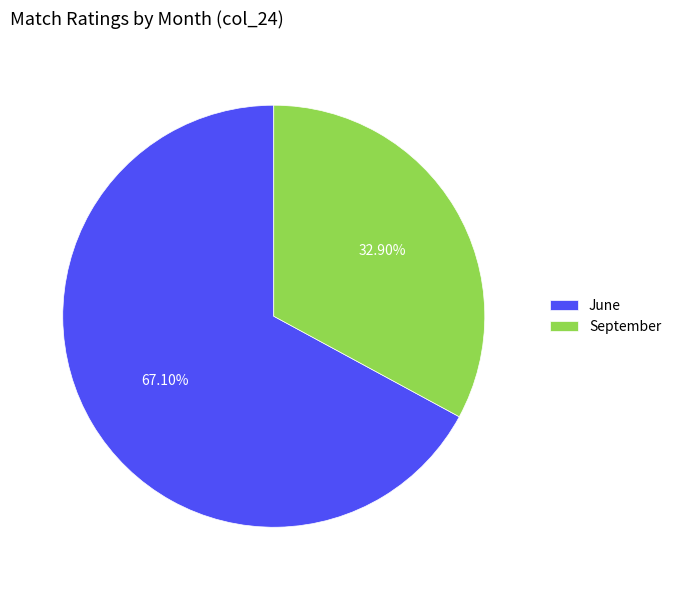

Which slice is the smallest?

September